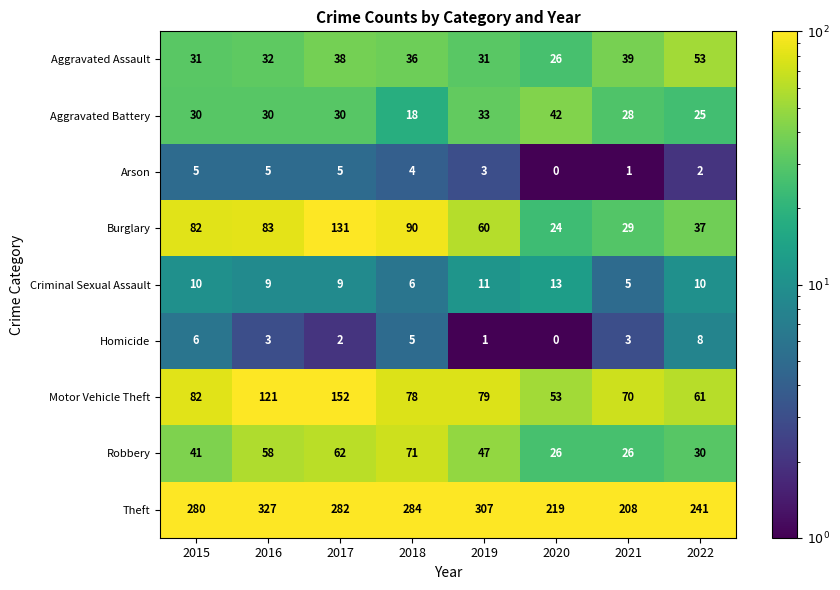

Rank the series by their maximum value, from highest to lowest.

Theft, Motor Vehicle Theft, Burglary, Robbery, Aggravated Assault, Aggravated Battery, Criminal Sexual Assault, Homicide, Arson